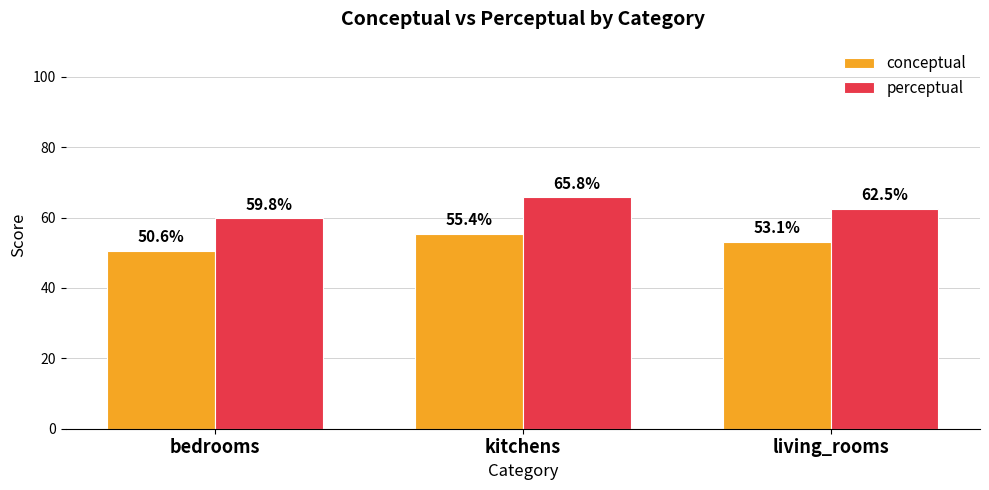

At which label is perceptual closest to 62?

living_rooms